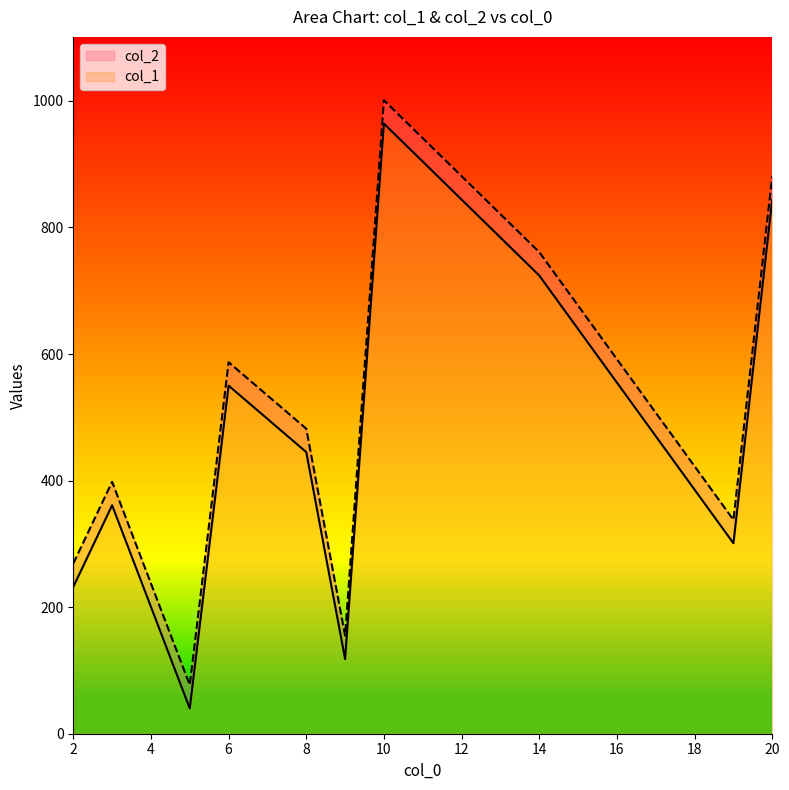

How many data points in col_2 are less than 482?

5